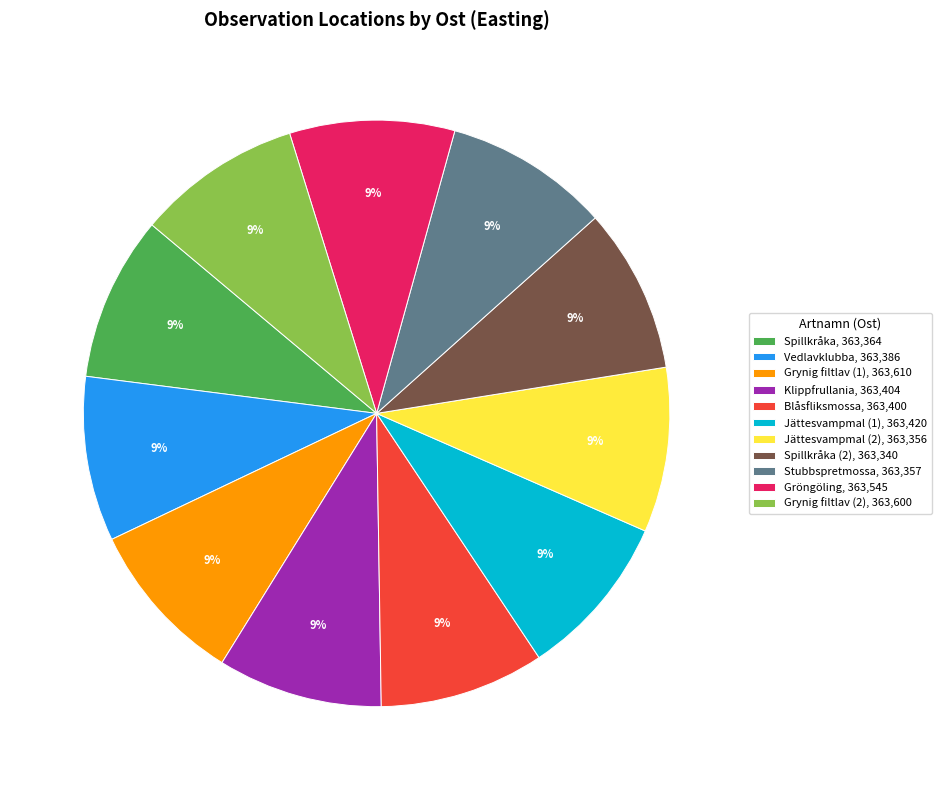

What is the ratio of the value at Blåsfliksmossa, 363,400 to the value at Jättesvampmal (2), 363,356?

1.0